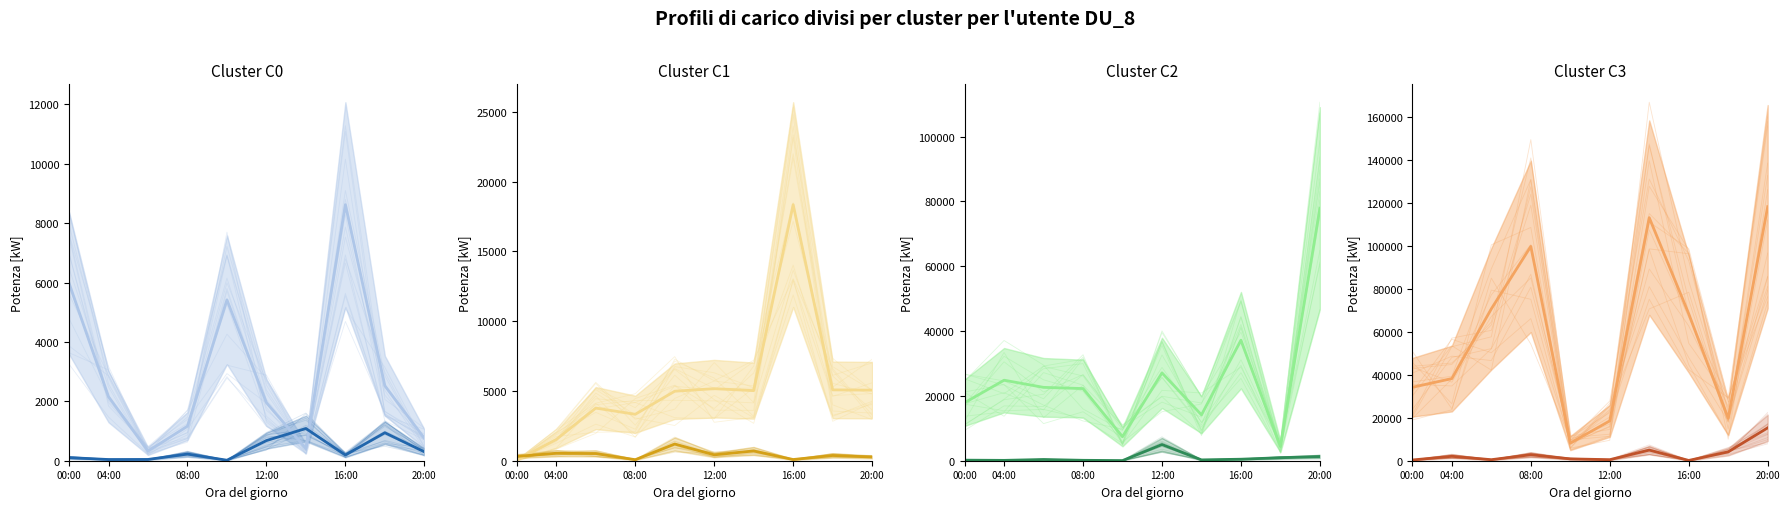

What is the total value across all series at 00:00?

34556